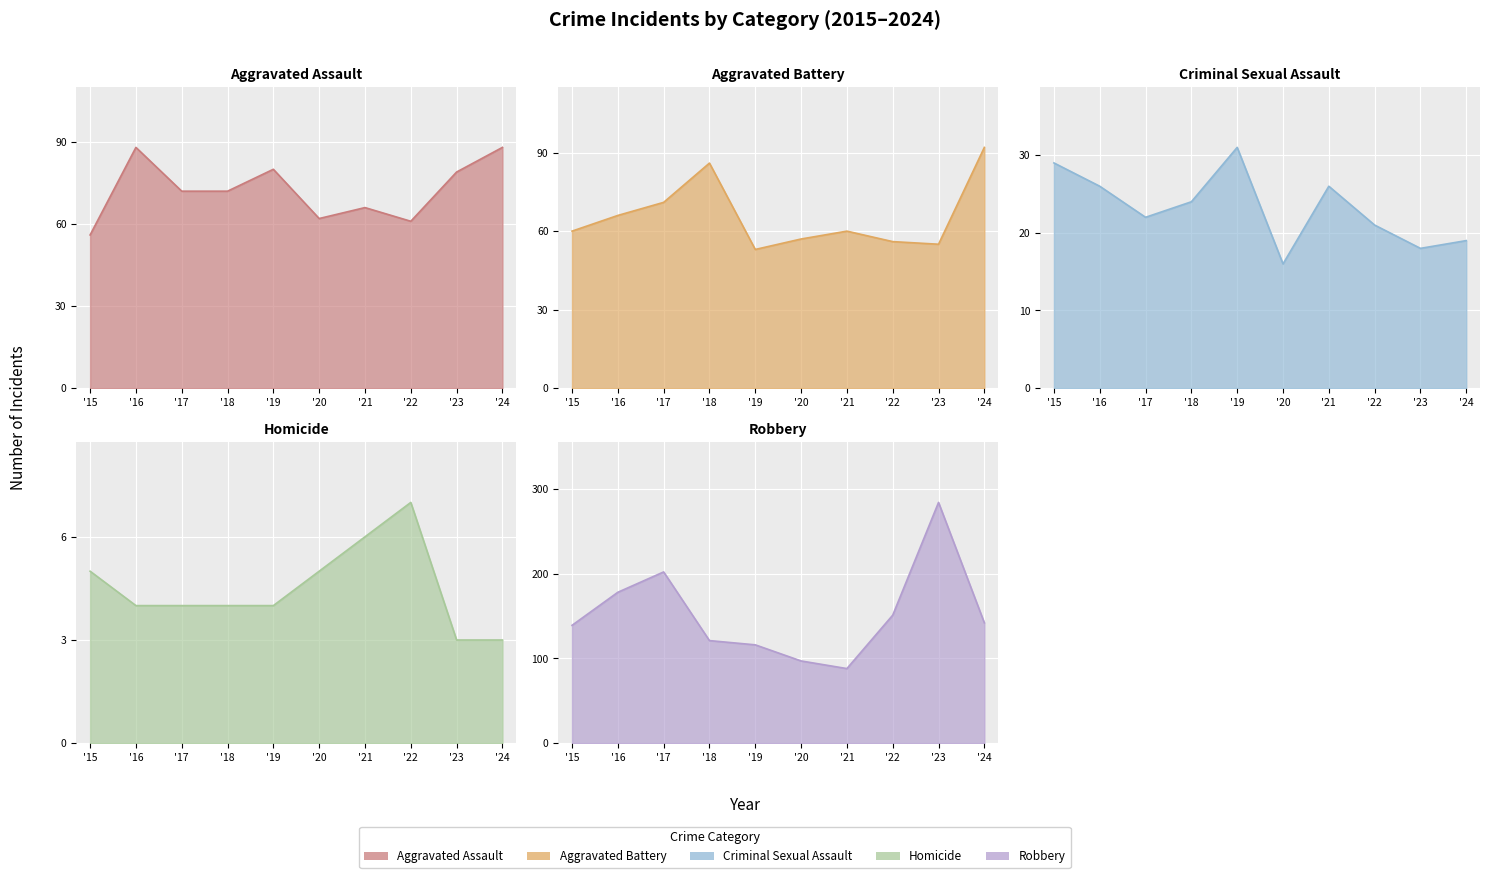

Where is Homicide nearest to the value 5?

'15